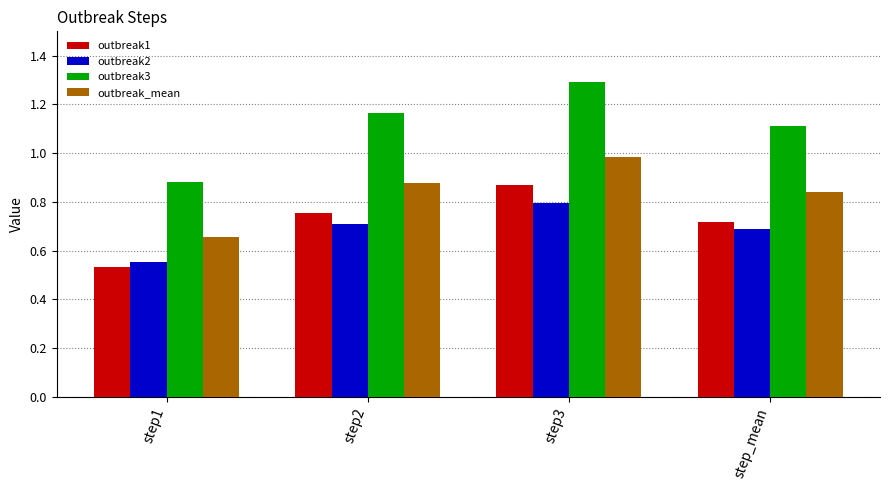

How many bars are there in each group?

4